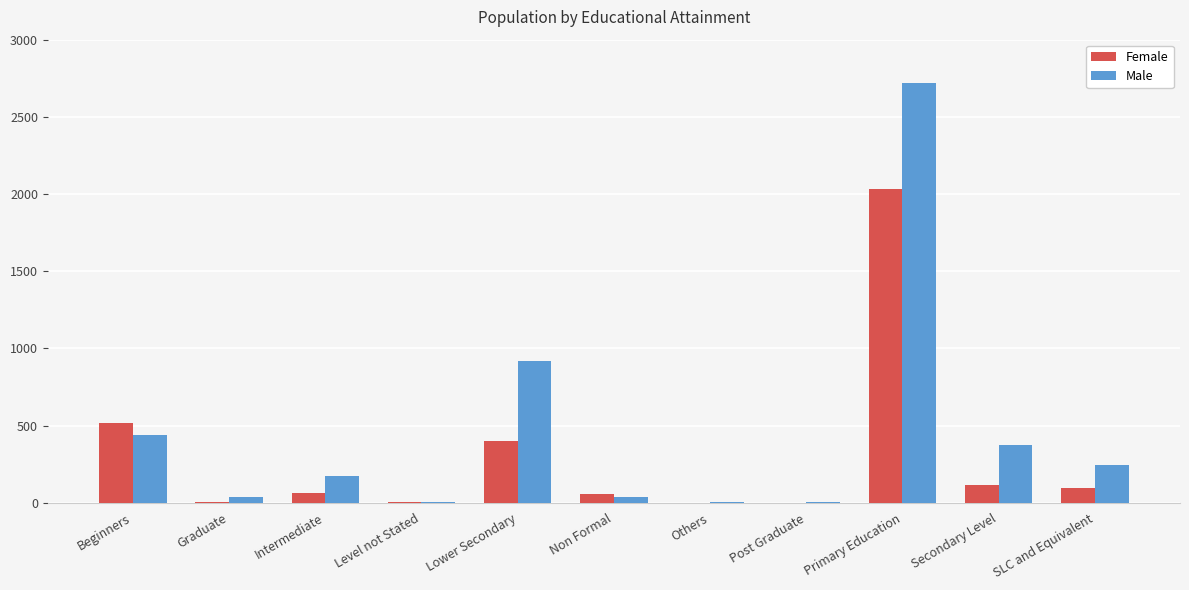

Are the bars grouped side by side (vs. stacked)?

Yes